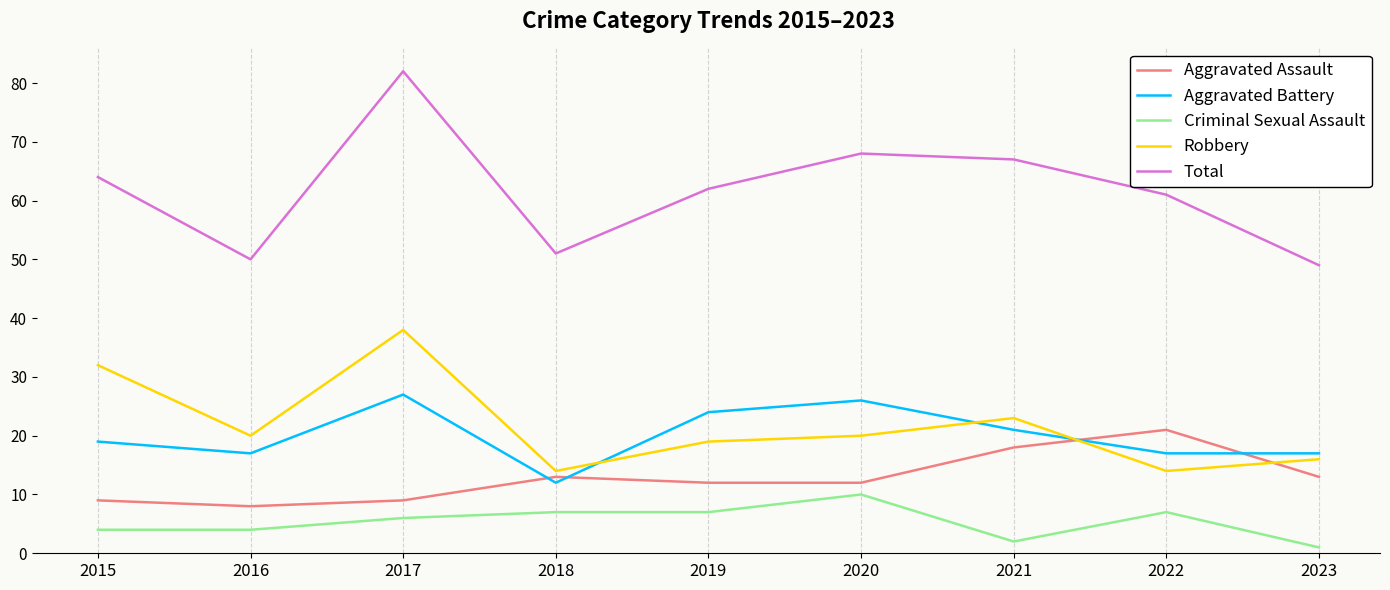

True or false: Robbery and Total intersect in this chart.

False